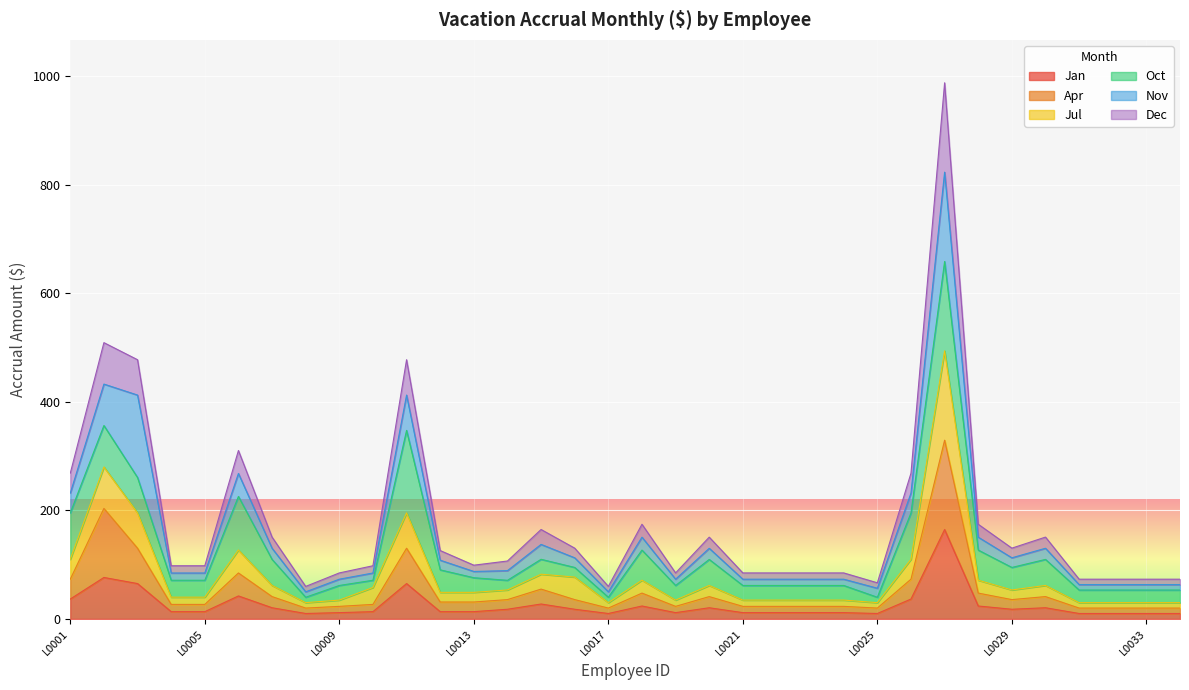

True or false: Dec and Jan intersect in this chart.

False